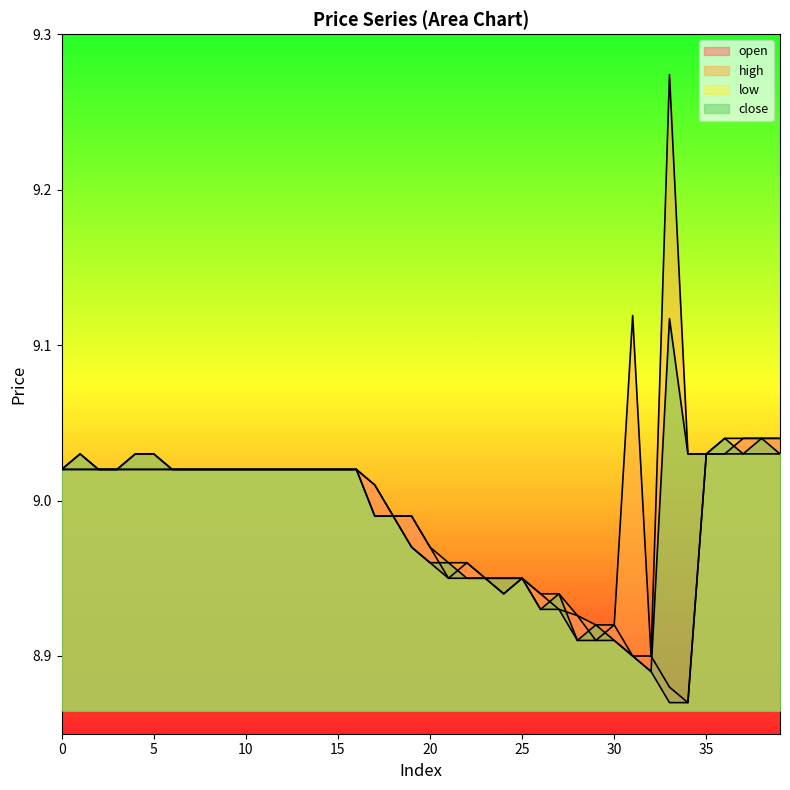

How many values in the high series are below 9?

14